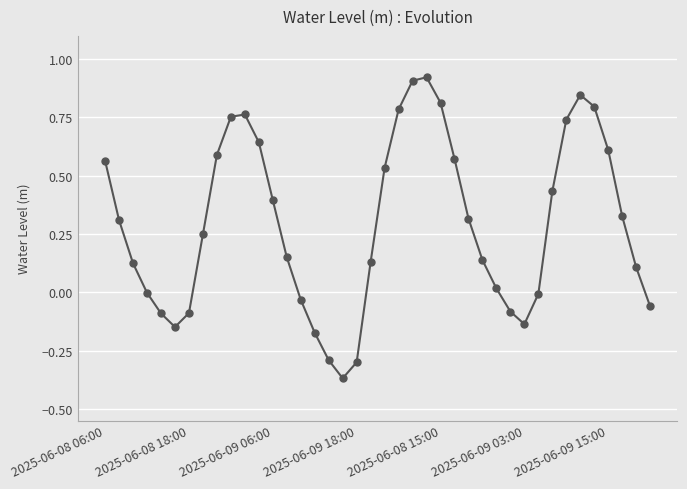

How many points are lower than both their immediate neighbors (excluding endpoints)?

3